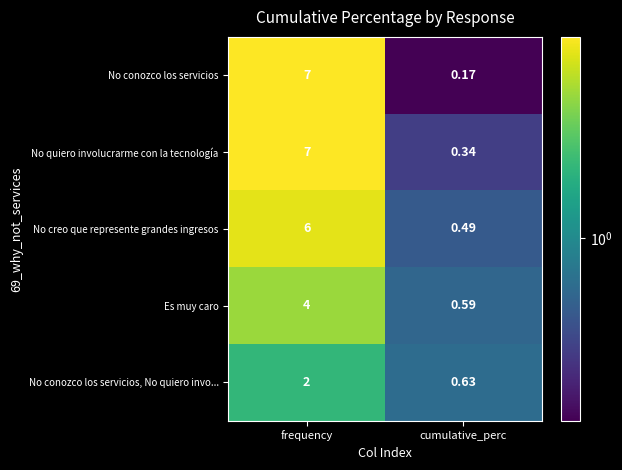

At which label does No conozco los servicios, No quiero invo... reach its peak?

frequency